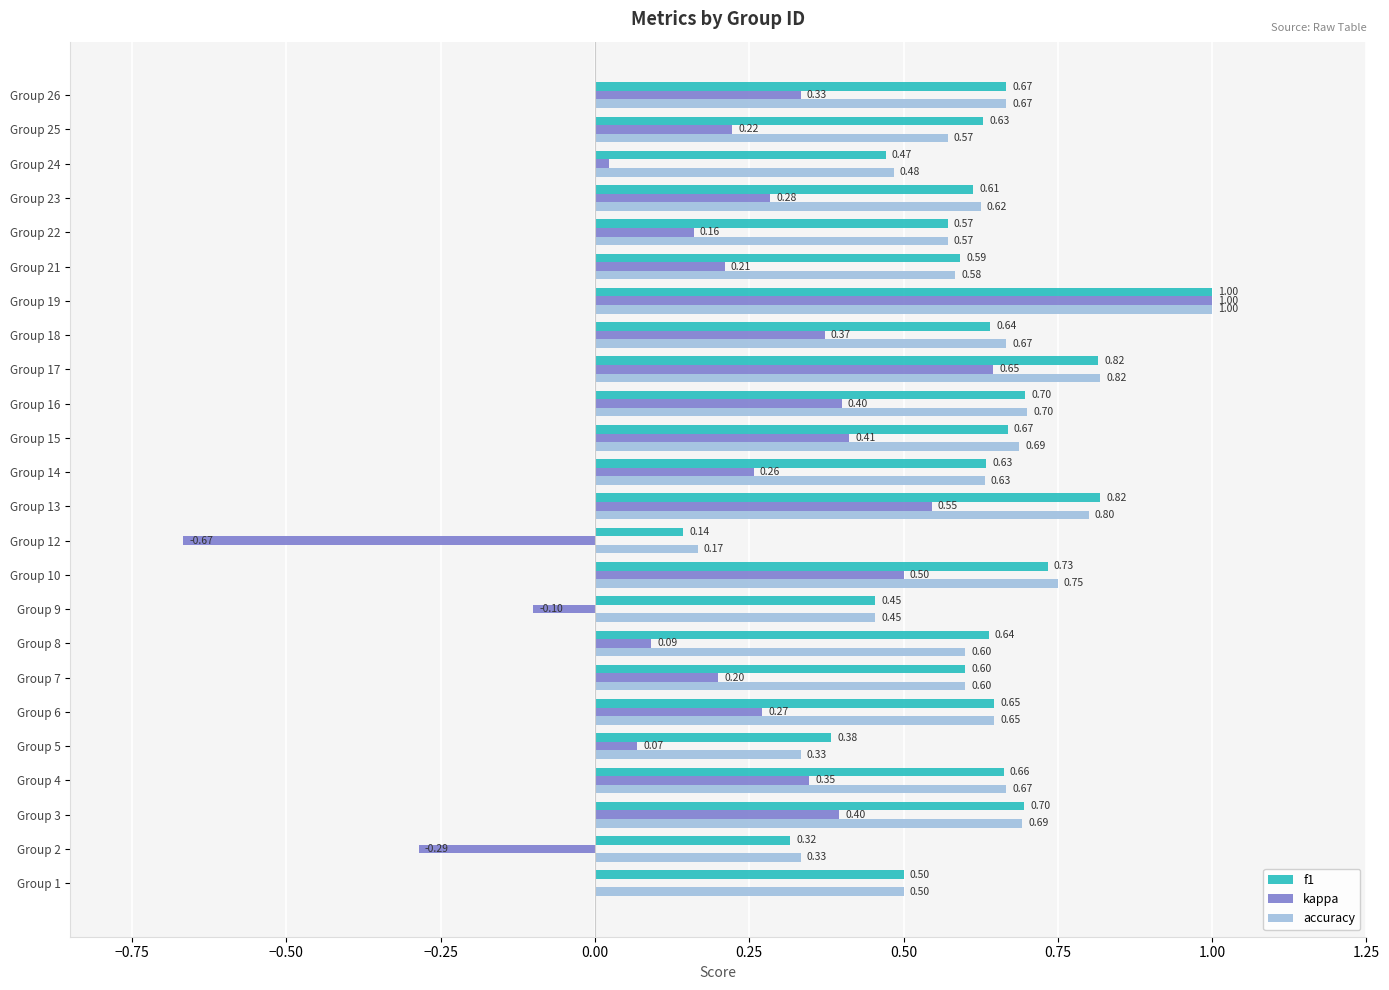

Which label corresponds to the largest value in the chart?

Group 19